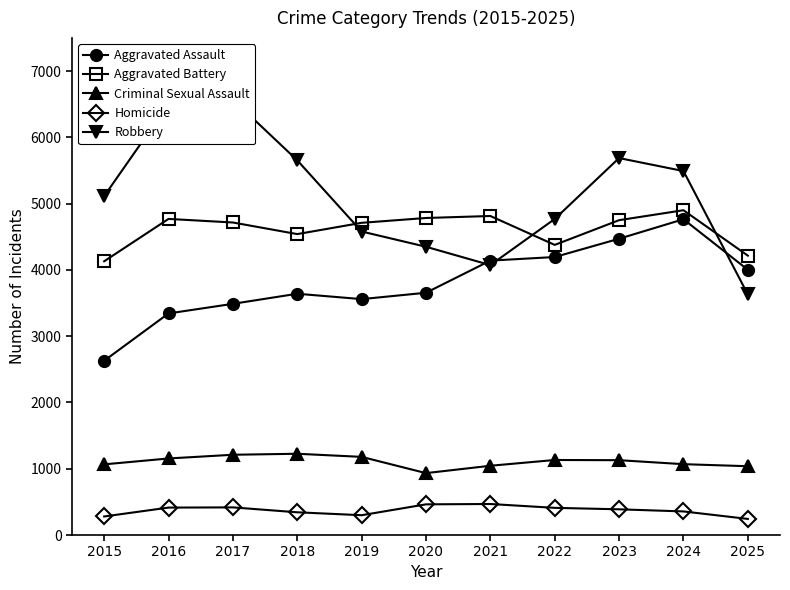

At which category is the sum across all series the highest?

2024